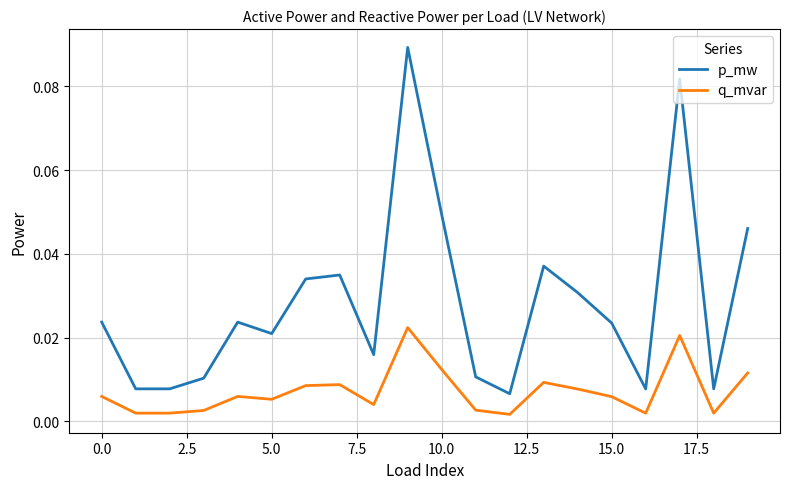

True or false: p_mw and q_mvar intersect in this chart.

False